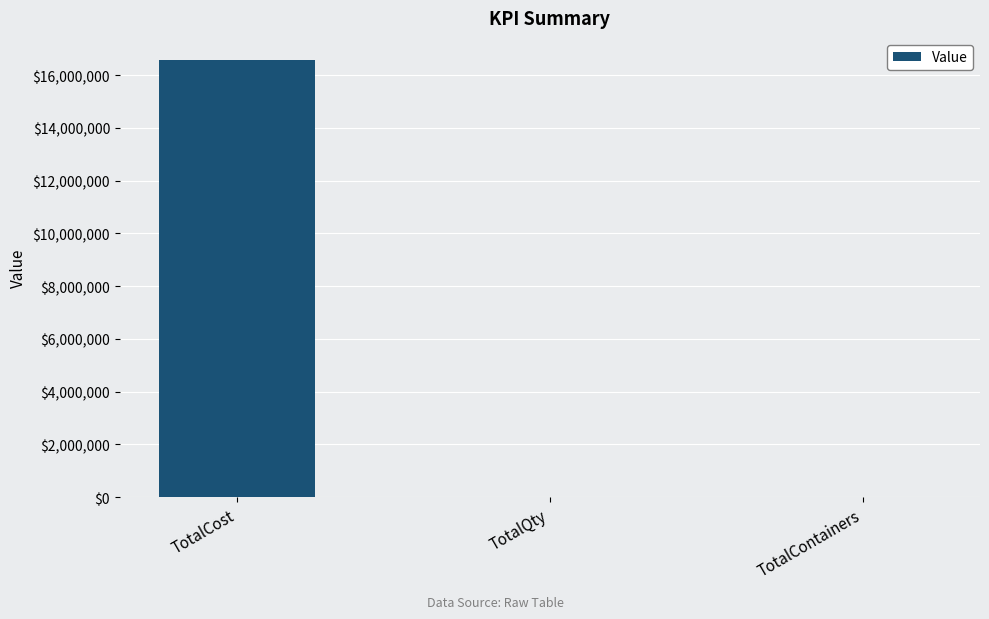

Between TotalQty and TotalCost, which is larger?

TotalCost